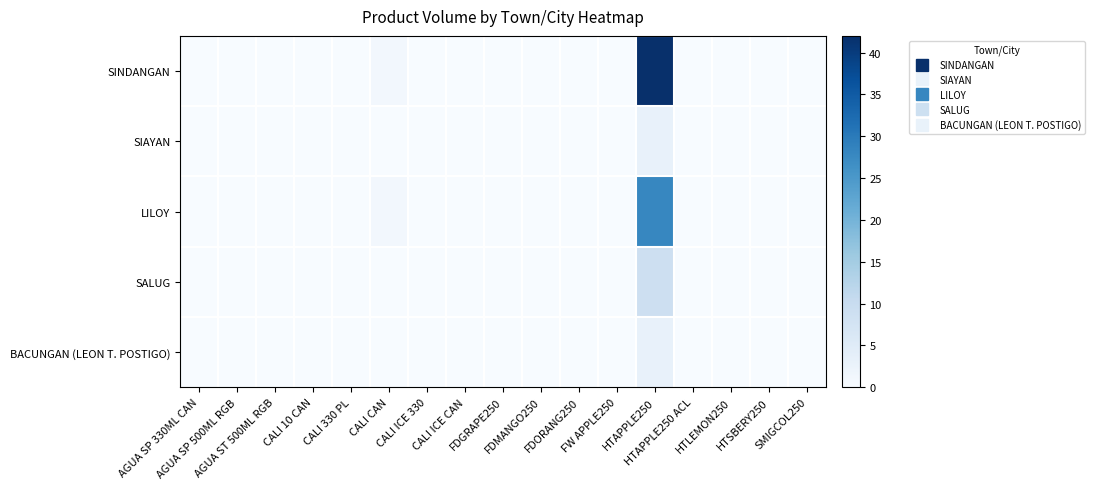

How many categories are shown in the chart?

17